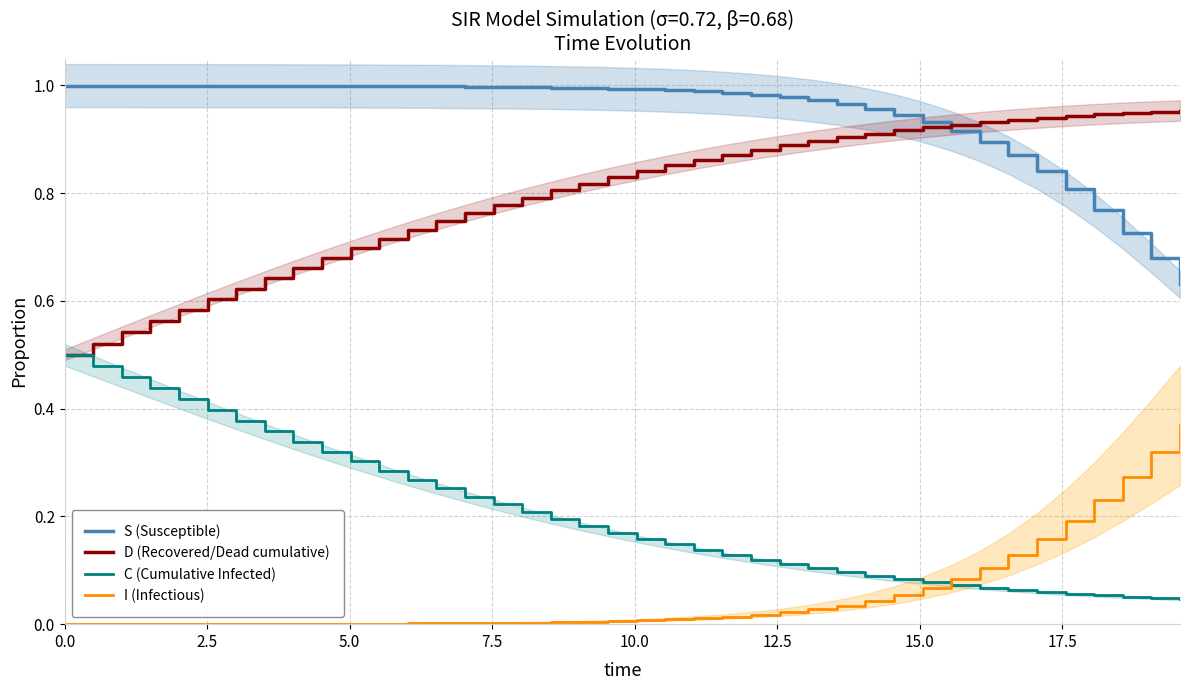

List the series in order of their peak value, lowest first.

I (Infectious), C (Cumulative Infected), D (Recovered/Dead cumulative), S (Susceptible)